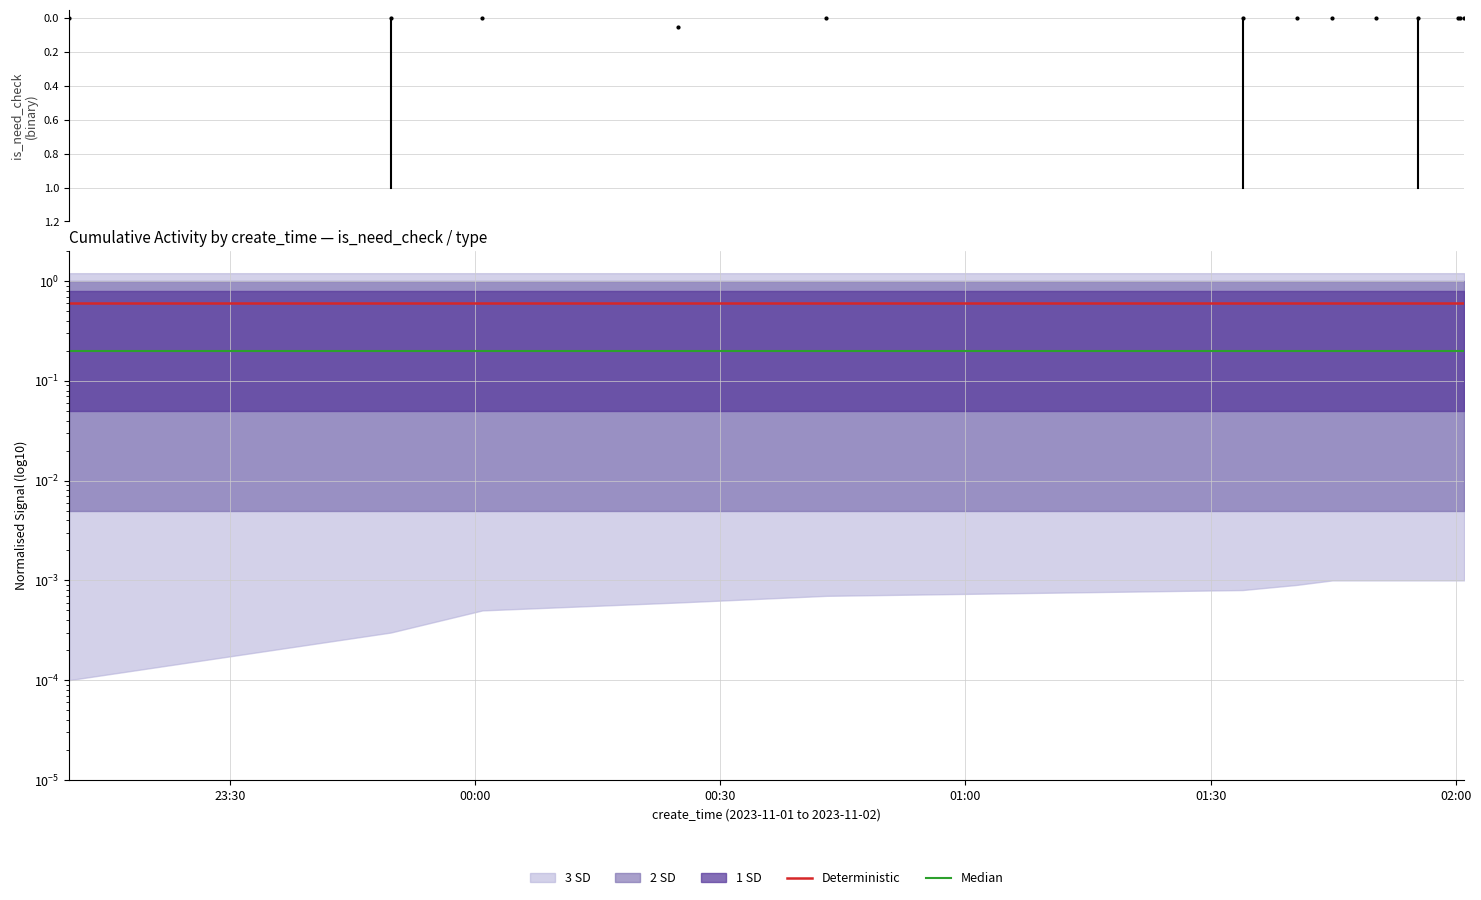

What is the label of the 11th point from the right?

00:30